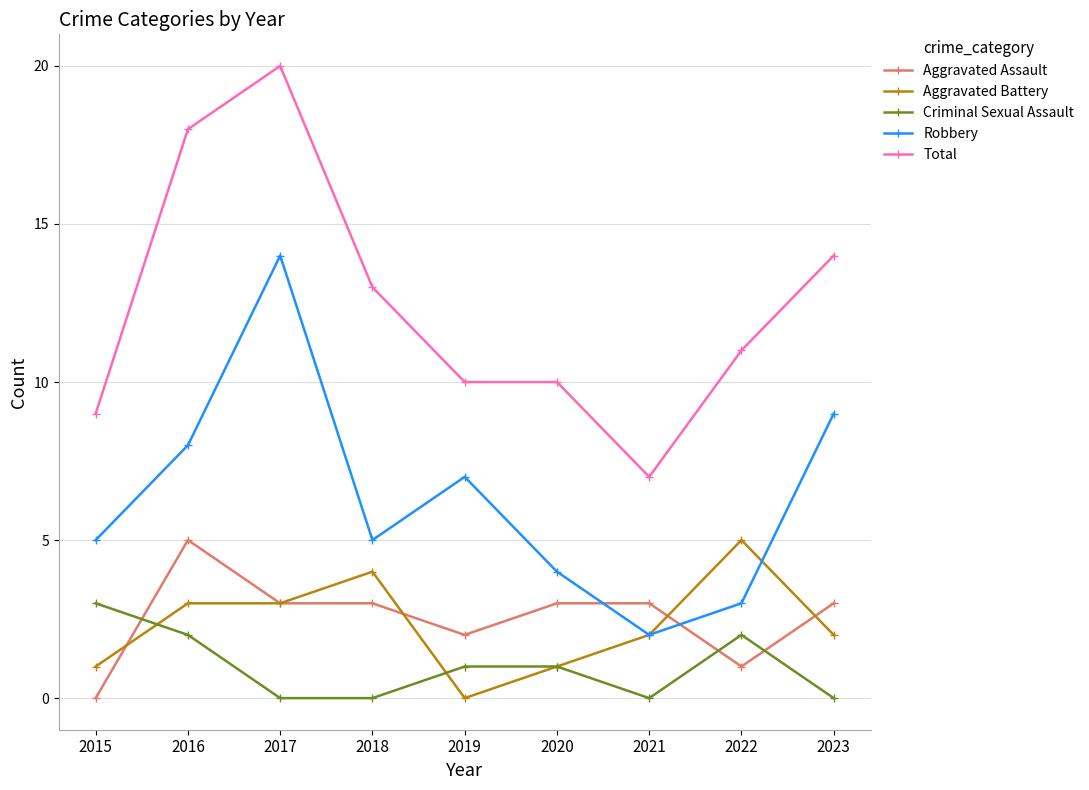

Reading left to right, what are all the values shown in this chart?

Aggravated Assault: 0	5	3	3	2	3	3	1	3
Aggravated Battery: 1	3	3	4	0	1	2	5	2
Criminal Sexual Assault: 3	2	0	0	1	1	0	2	0
Robbery: 5	8	14	5	7	4	2	3	9
Total: 9	18	20	13	10	10	7	11	14